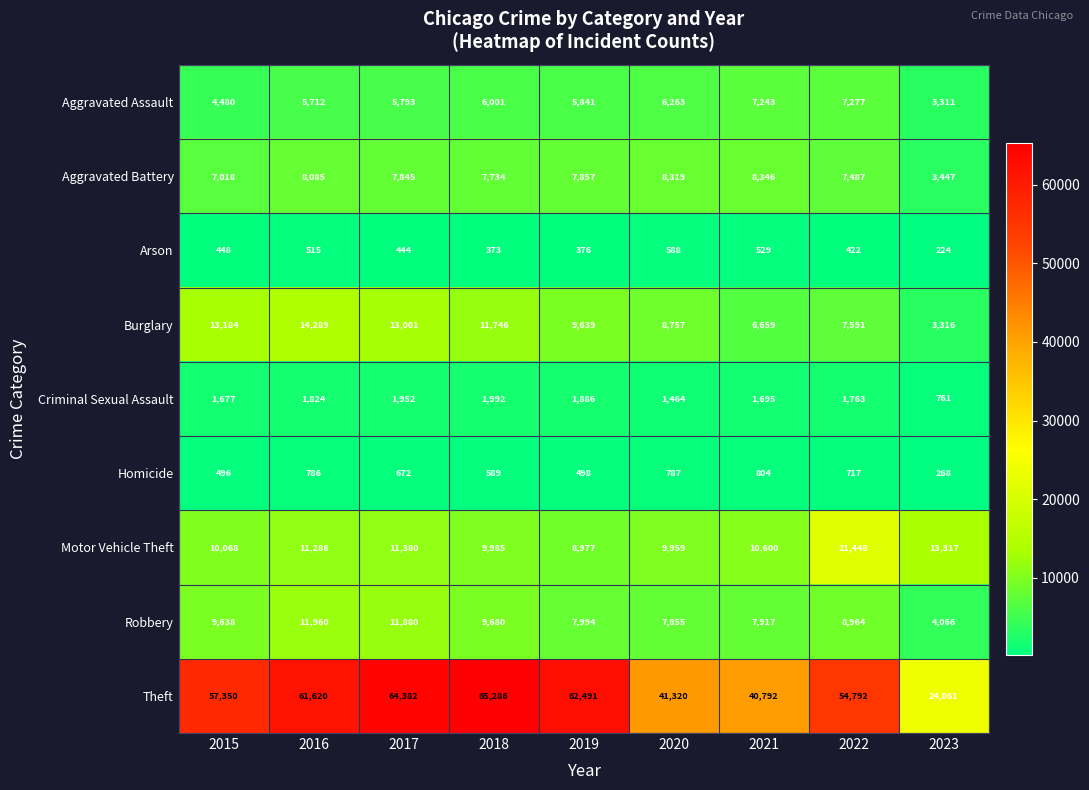

What is the total value across all series at 2016?

116077